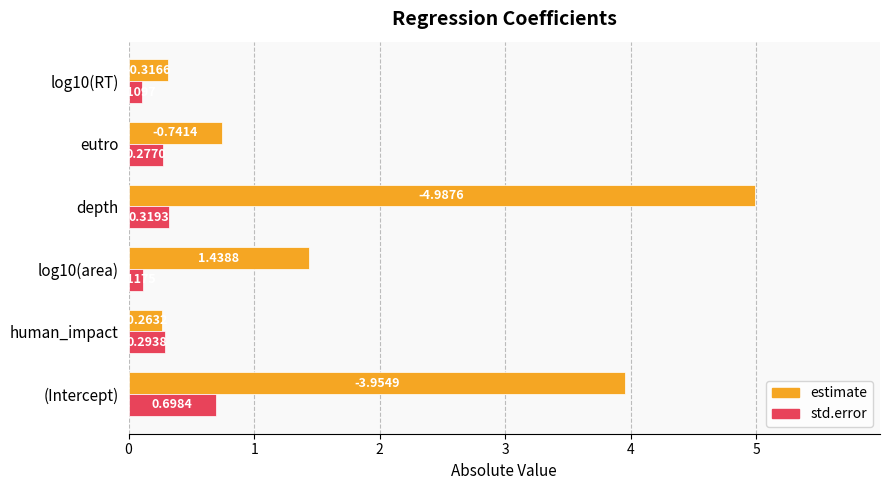

At which label does std.error reach its peak?

(Intercept)